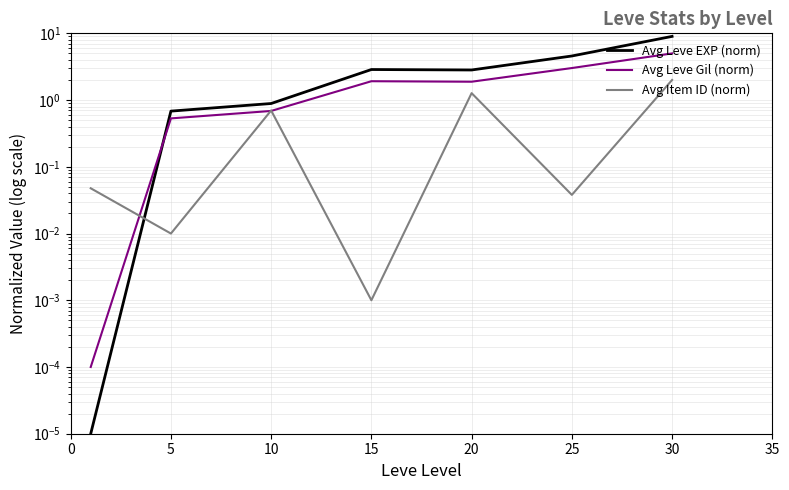

At which category is the sum across all series the highest?

30